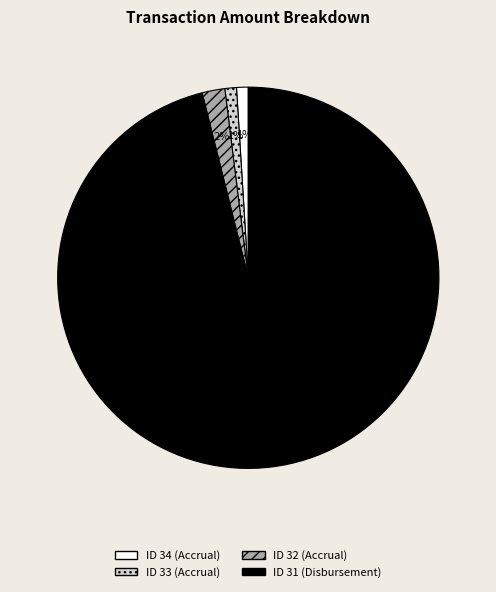

What is the largest slice in the pie chart?

ID 31 (Disbursement)